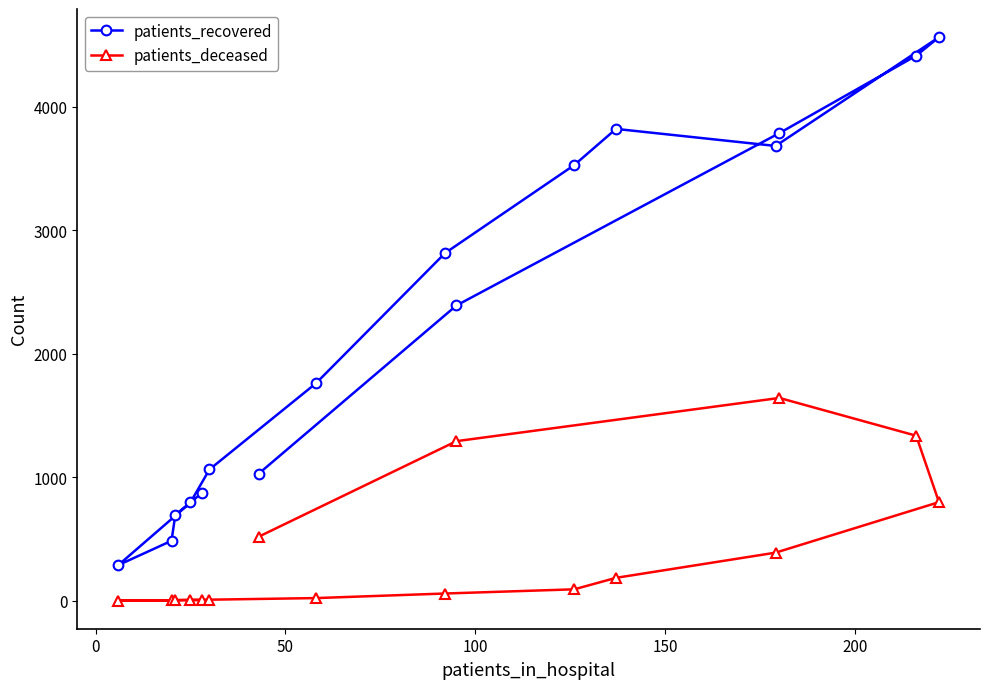

What is the sum of all patients_deceased values?

6360